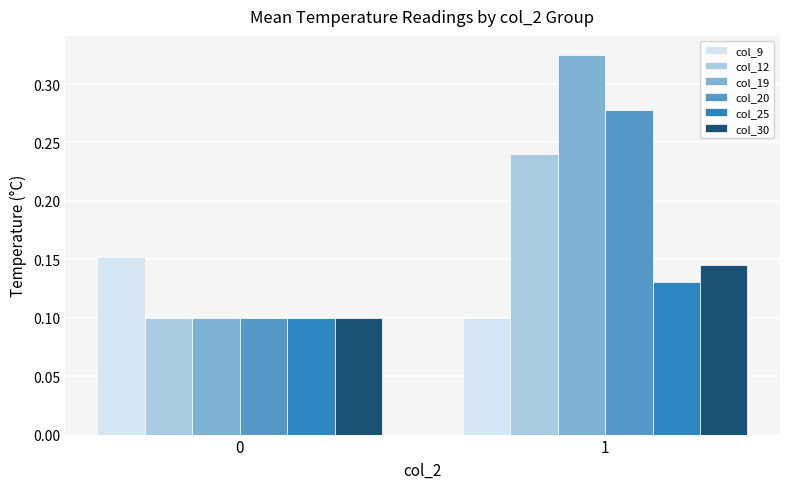

What is the total value across all series at 0?

0.7